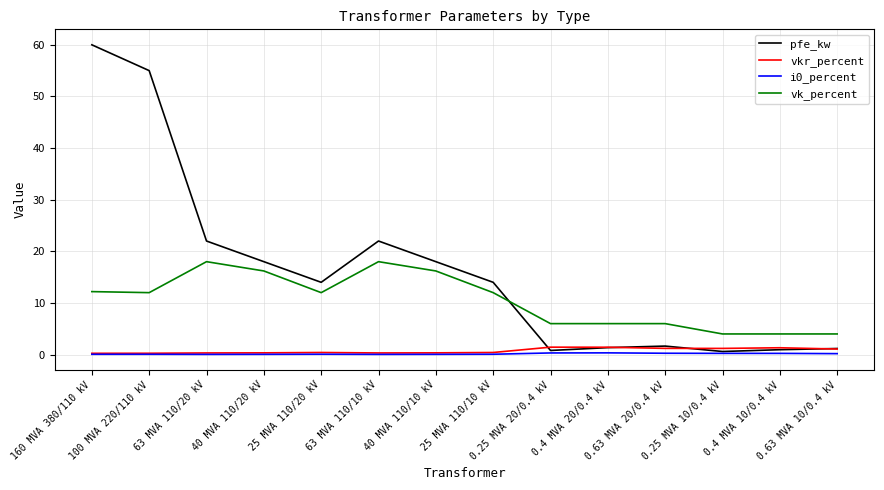

Which series has the largest total across all categories?

pfe_kw